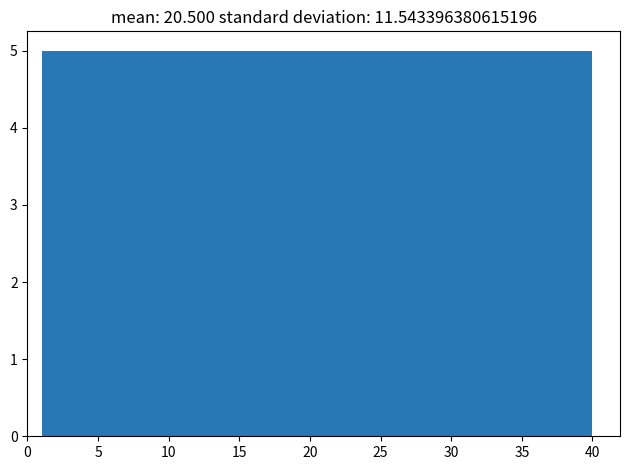

Reading left to right, transcribe this chart: for each bar, give the range it covers on the x-axis and its height. Neither the bar edges nor the heights are printed on the chart, so give them approximately, as read against the axes.

1.0 to 6.0: 5
6.0 to 11.0: 5
11.0 to 15.5: 5
15.5 to 20.5: 5
20.5 to 25.5: 5
25.5 to 30.5: 5
30.5 to 35.0: 5
35.0 to 40.0: 5